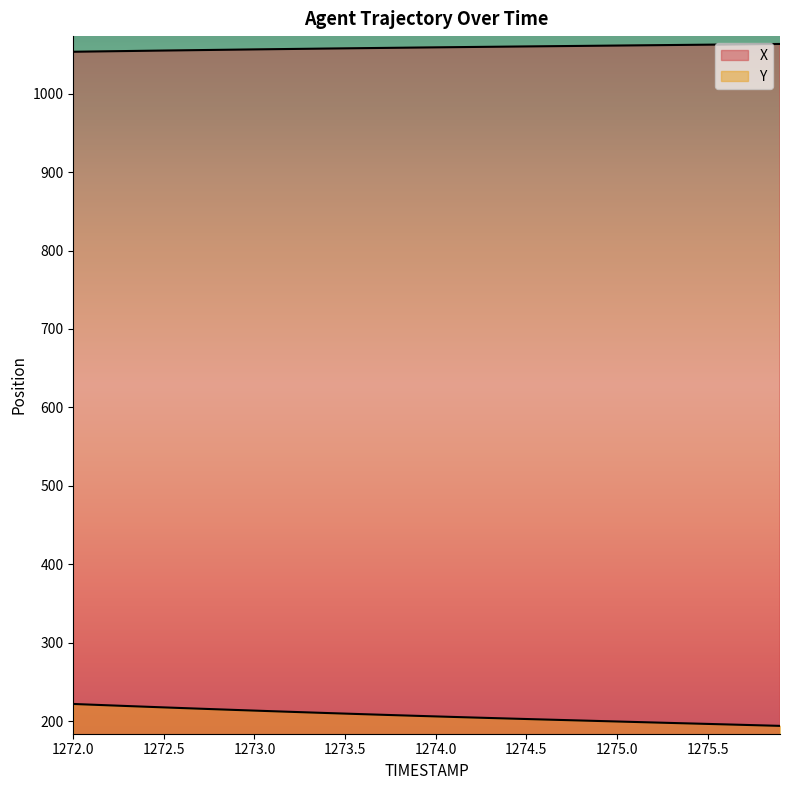

Rank the series by their average value, from highest to lowest.

X, Y